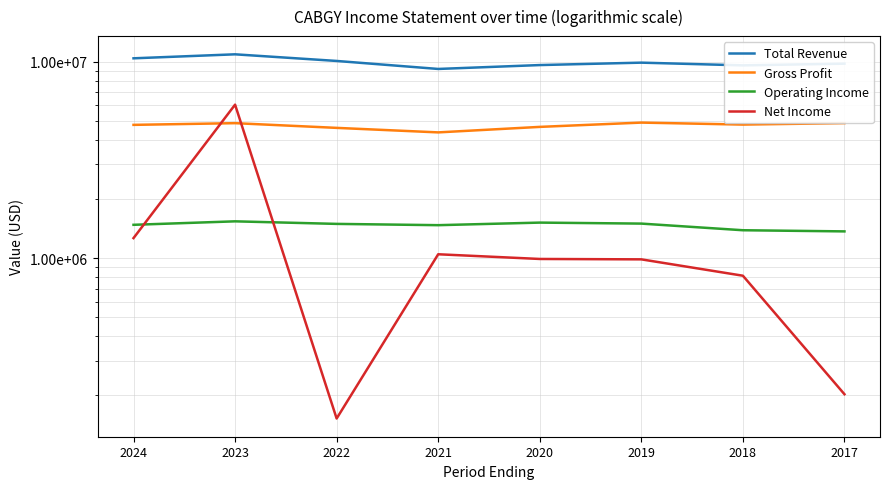

Reading right to left, transcribe all the data shown in this chart.

Total Revenue: 2017=9782100	2018=9586600	2019=9897200	2020=9620700	2021=9192200	2022=10095600	2023=10912400	2024=10413200
Gross Profit: 2017=4871800	2018=4788500	2019=4901600	2020=4660900	2021=4369800	2022=4607300	2023=4868900	2024=4772700
Operating Income: 2017=1369200	2018=1387800	2019=1500100	2020=1517700	2021=1472700	2022=1495000	2023=1540400	2024=1479000
Net Income: 2017=203000	2018=814300	2019=986500	2020=991000	2021=1047100	2022=152700	2023=6048700	2024=1265500